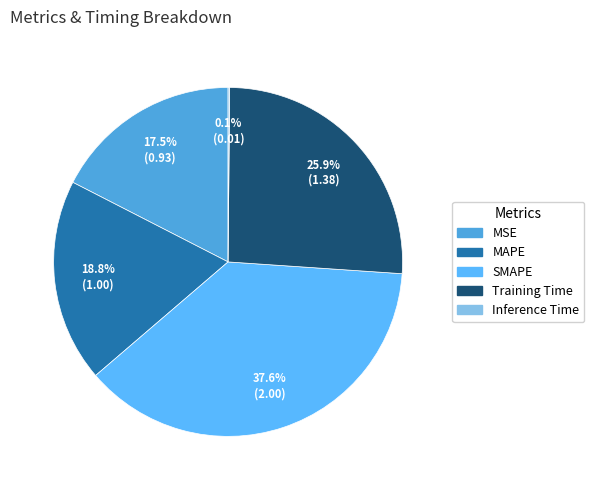

What is the smallest slice in the pie chart?

Inference Time